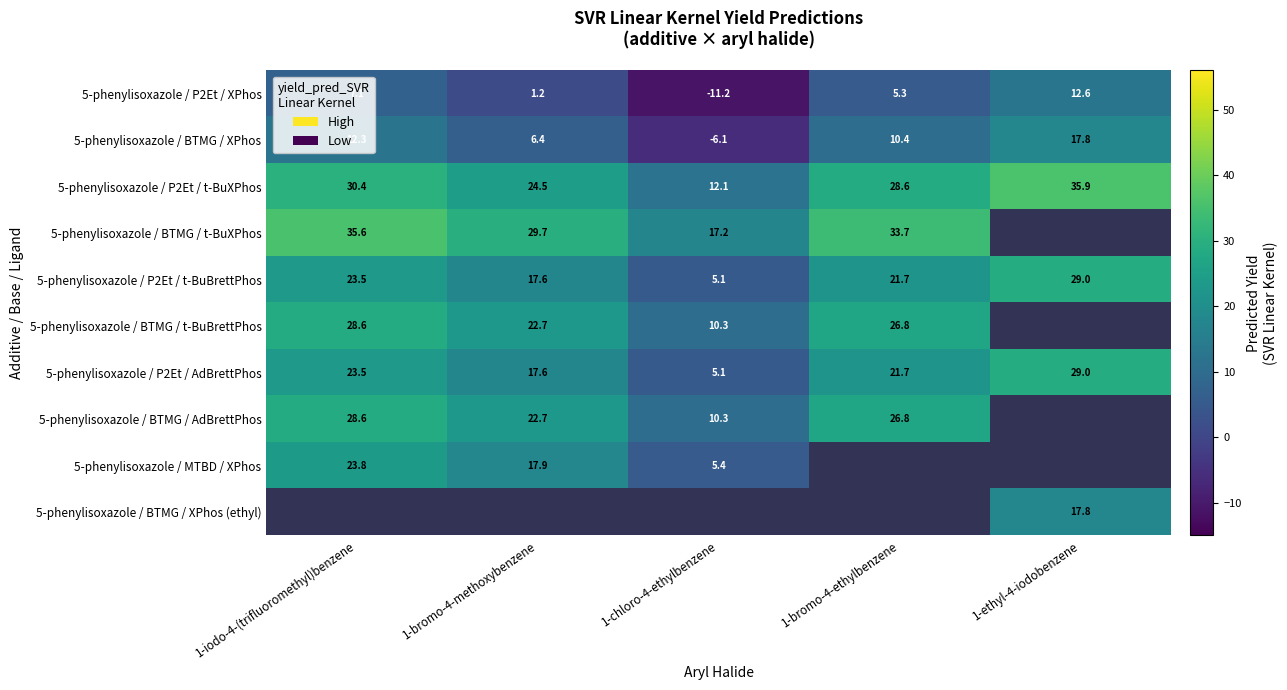

What is the greatest value displayed?

35.9